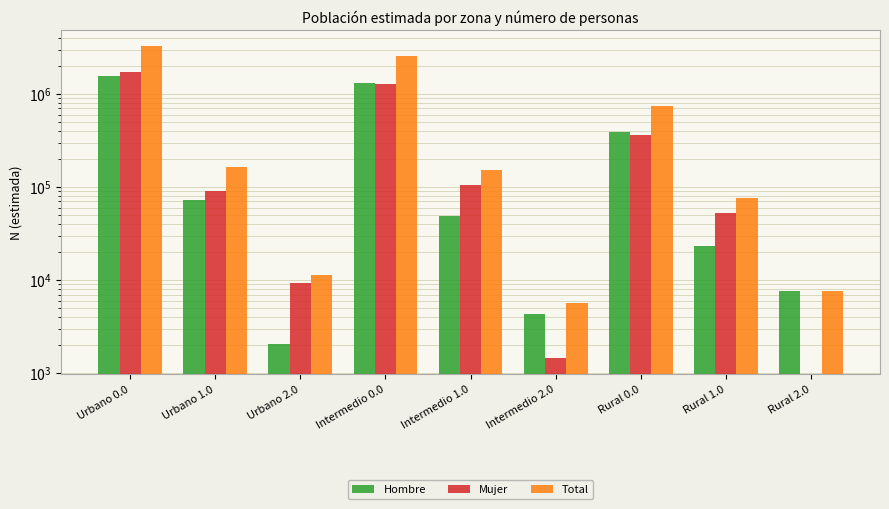

At which label is Total closest to 1644028?

Rural 0.0